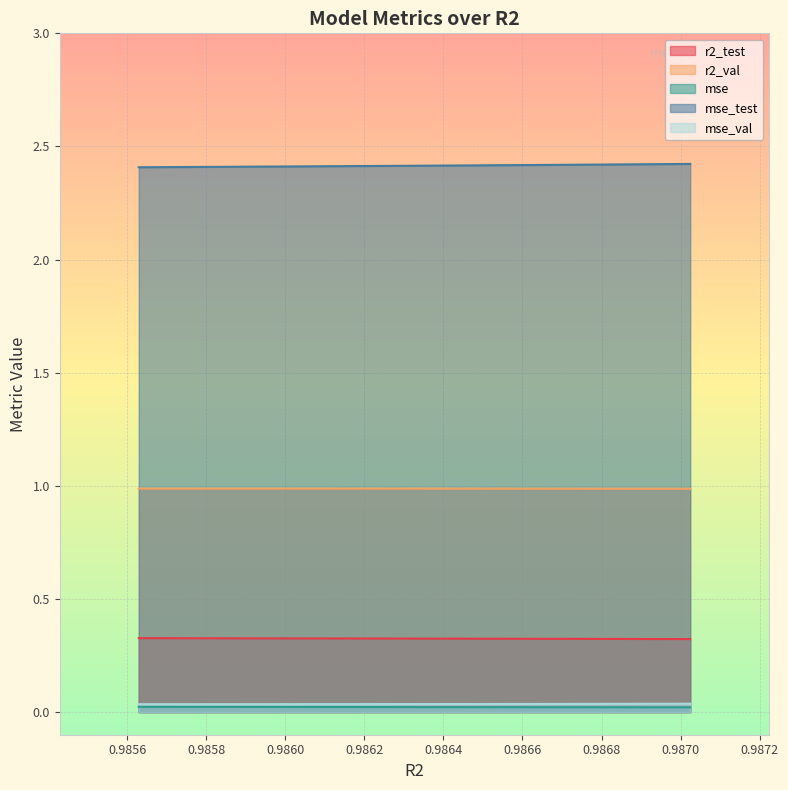

Reading left to right, list all the values displayed in this chart.

r2_test: model_10_43_0=0.3	model_10_43_1=0.3	model_10_43_2=0.3	model_10_43_3=0.3	model_10_43_4=0.3	model_10_43_5=0.3	model_10_43_6=0.3	model_10_43_7=0.3	model_10_43_8=0.3	model_10_43_9=0.3
r2_val: model_10_43_0=1.0	model_10_43_1=1.0	model_10_43_2=1.0	model_10_43_3=1.0	model_10_43_4=1.0	model_10_43_5=1.0	model_10_43_6=1.0	model_10_43_7=1.0	model_10_43_8=1.0	model_10_43_9=1.0
mse: model_10_43_0=0.0	model_10_43_1=0.0	model_10_43_2=0.0	model_10_43_3=0.0	model_10_43_4=0.0	model_10_43_5=0.0	model_10_43_6=0.0	model_10_43_7=0.0	model_10_43_8=0.0	model_10_43_9=0.0
mse_test: model_10_43_0=2.4	model_10_43_1=2.4	model_10_43_2=2.4	model_10_43_3=2.4	model_10_43_4=2.4	model_10_43_5=2.4	model_10_43_6=2.4	model_10_43_7=2.4	model_10_43_8=2.4	model_10_43_9=2.4
mse_val: model_10_43_0=0.0	model_10_43_1=0.0	model_10_43_2=0.0	model_10_43_3=0.0	model_10_43_4=0.0	model_10_43_5=0.0	model_10_43_6=0.0	model_10_43_7=0.0	model_10_43_8=0.0	model_10_43_9=0.0